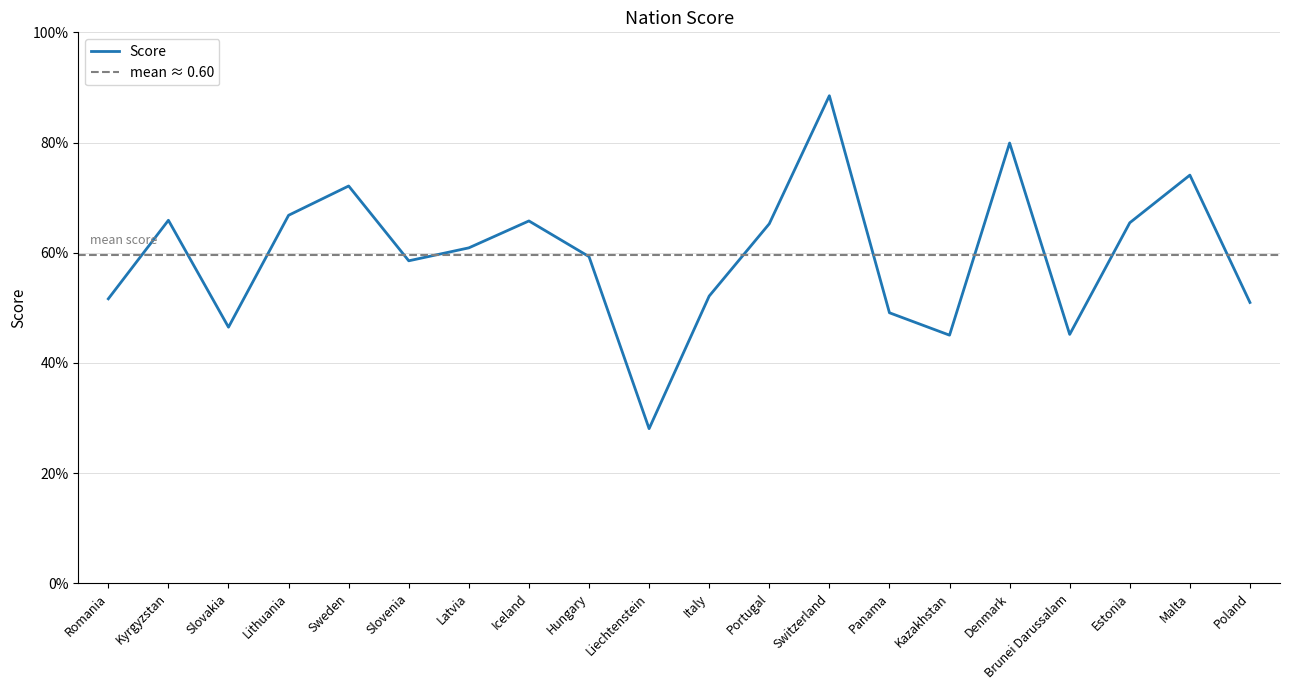

True or false: the data shows 0.8 at Romania.

False